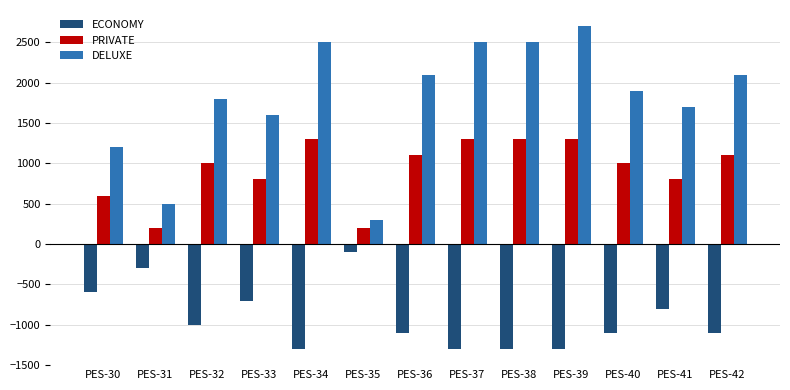

How many values in the ECONOMY series exceed -1100?

6